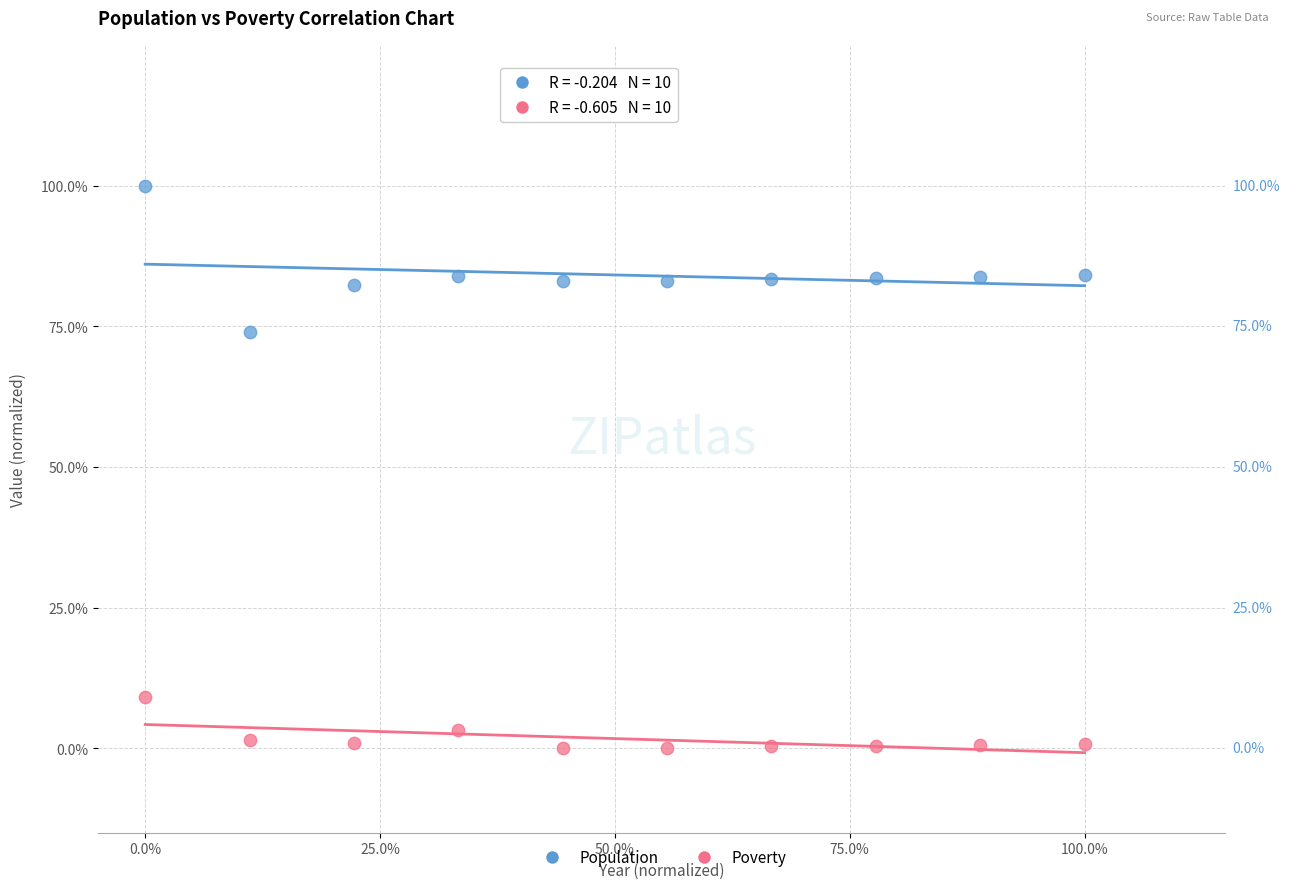

What are all the series names shown in the legend?

Population, Poverty